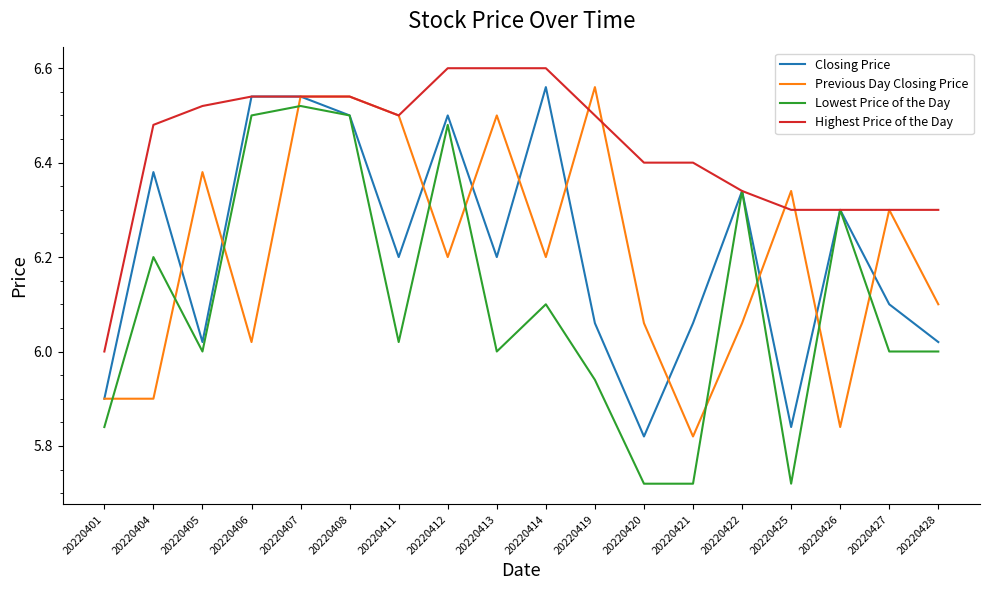

Rank the series at 20220414 from lowest to highest value.

Lowest Price of the Day, Previous Day Closing Price, Closing Price, Highest Price of the Day